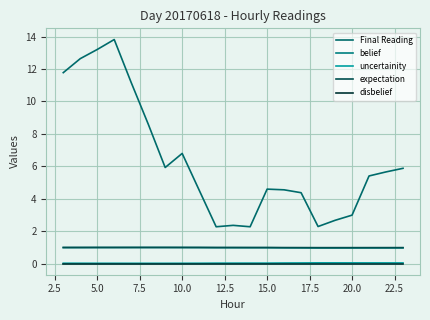

In belief, how many points are lower than both neighbors (excluding endpoints)?

1